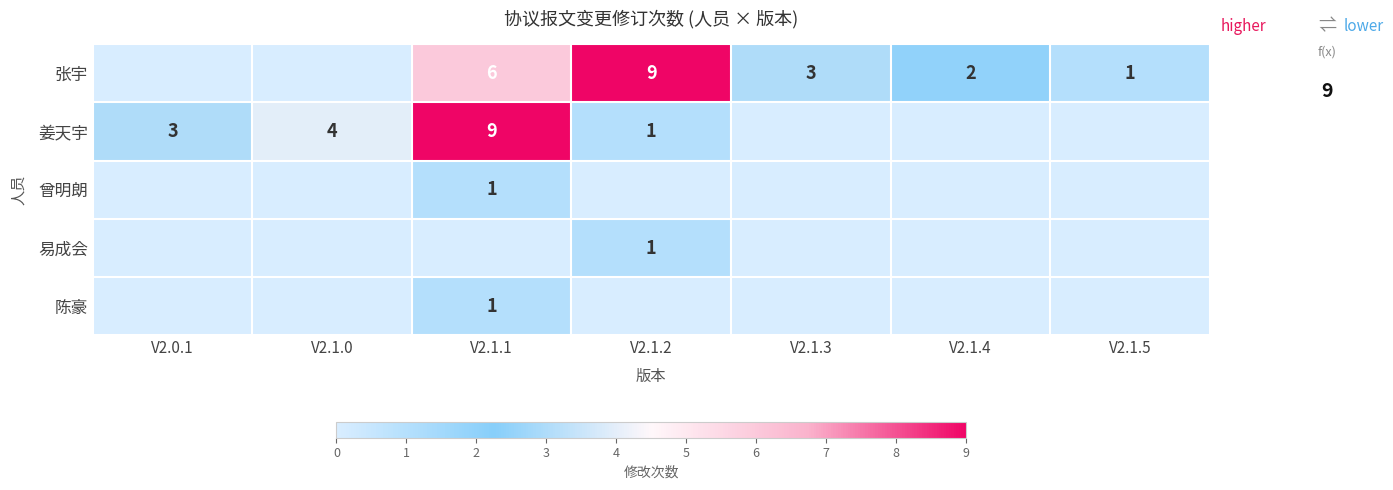

The 姜天宇 series shows 4 at V2.1.0. True or false?

True